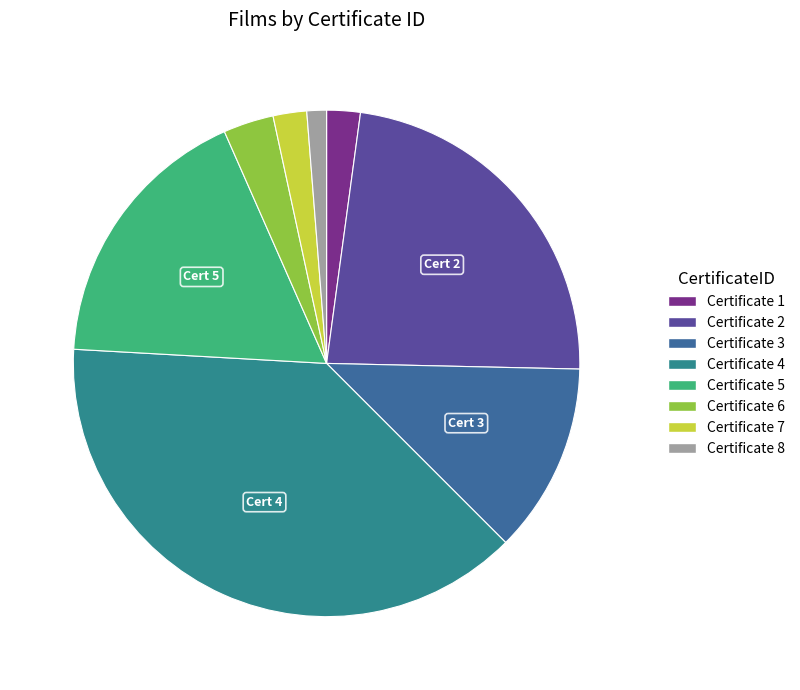

How many segments does this pie chart have?

8